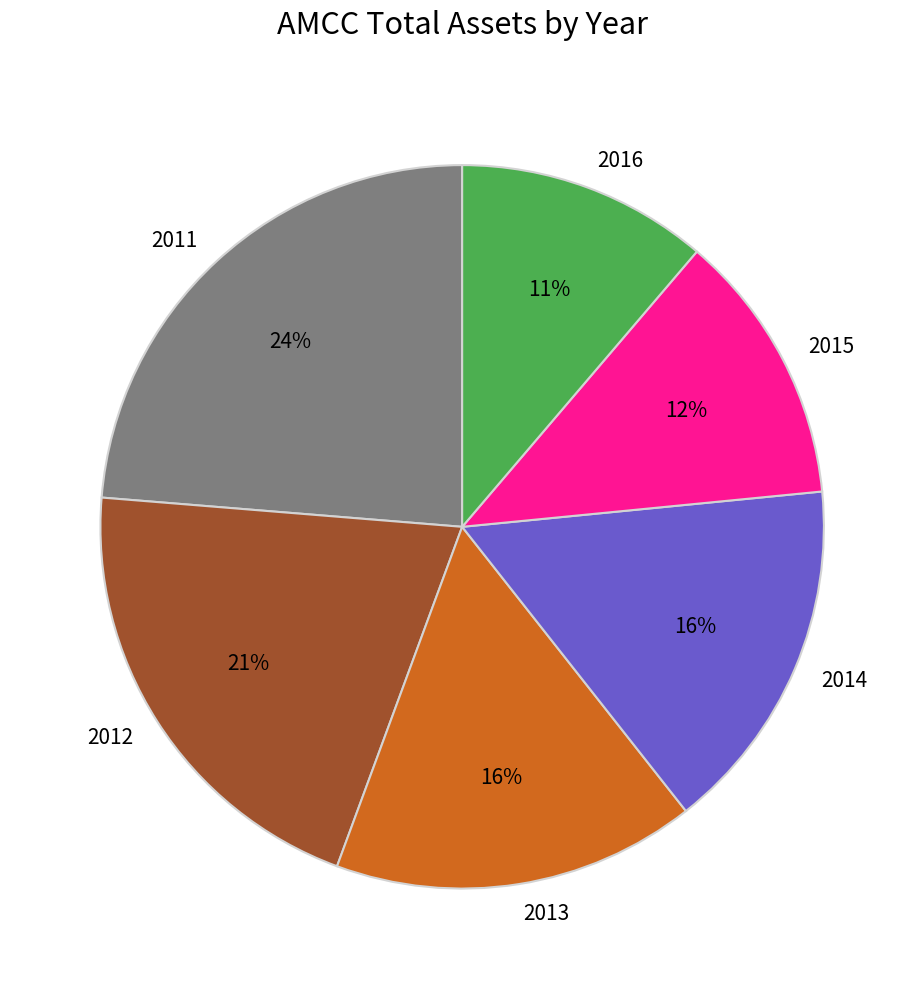

Is 2016 the majority of the pie?

No